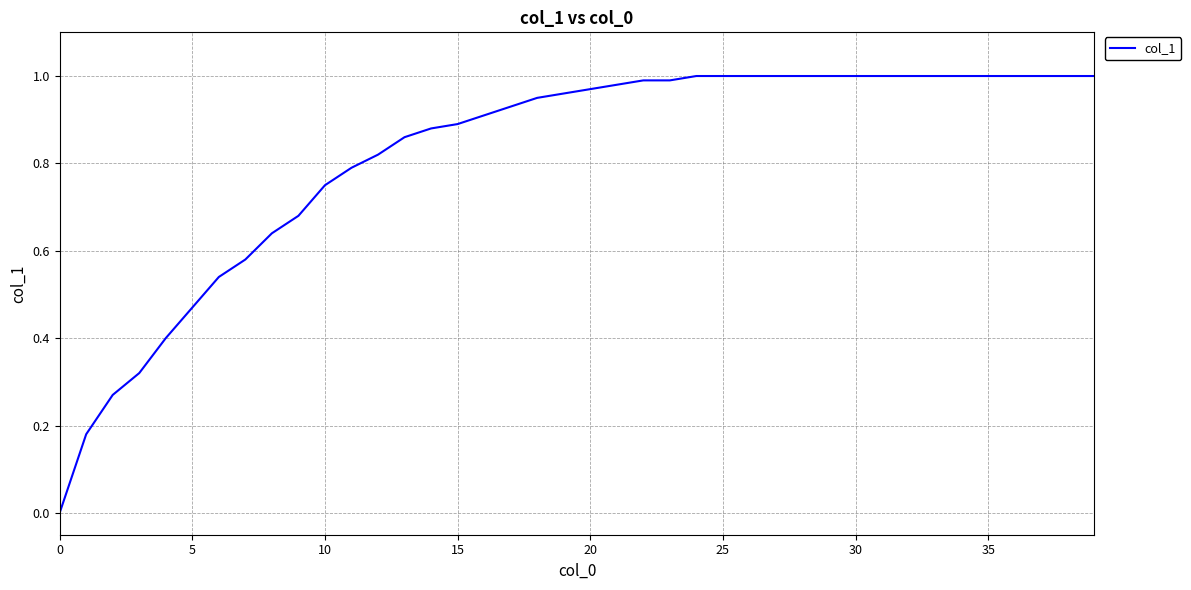

Is it true that the value at 35 is 1.3?

False